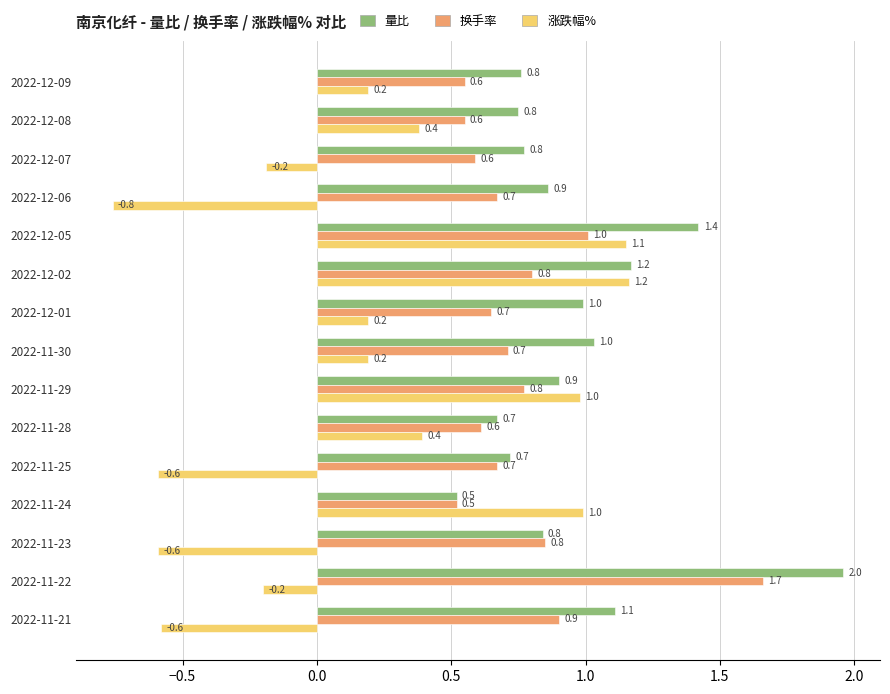

What is the highest value of the 涨跌幅% series?

1.2